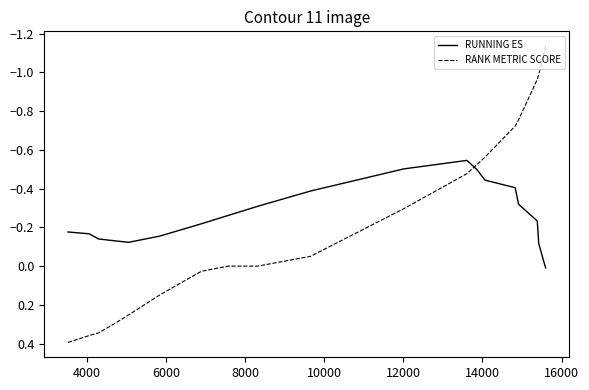

What is the sum of all RUNNING ES values?

-5.4